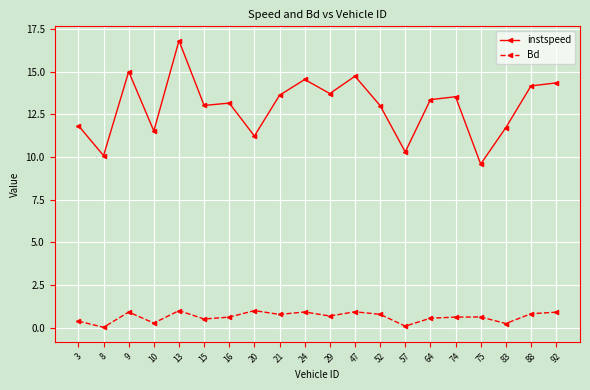

The Bd series shows 1.6 at 13. True or false?

False